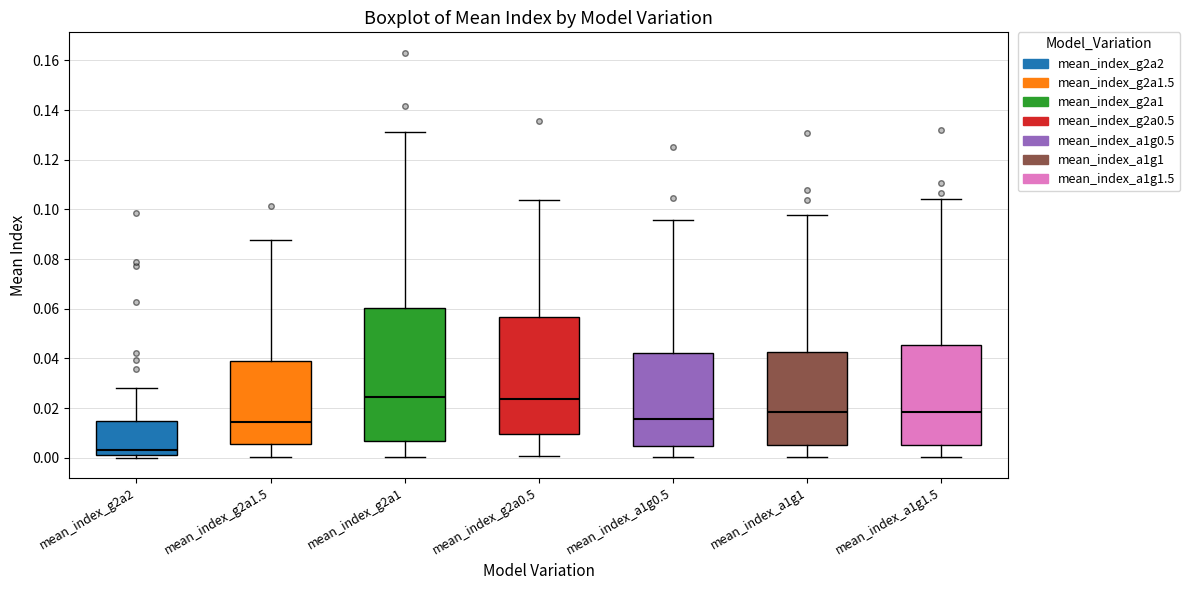

Comparing the boxes themselves (not the whiskers), which one is the tallest?

mean_index_g2a1